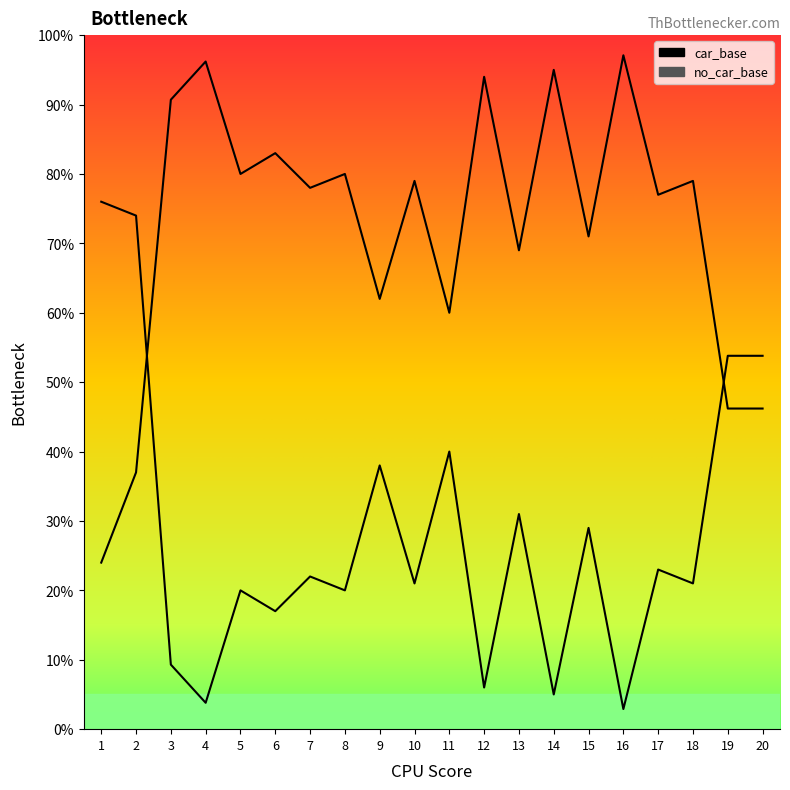

What value does the car_base series have at 20?

46.2